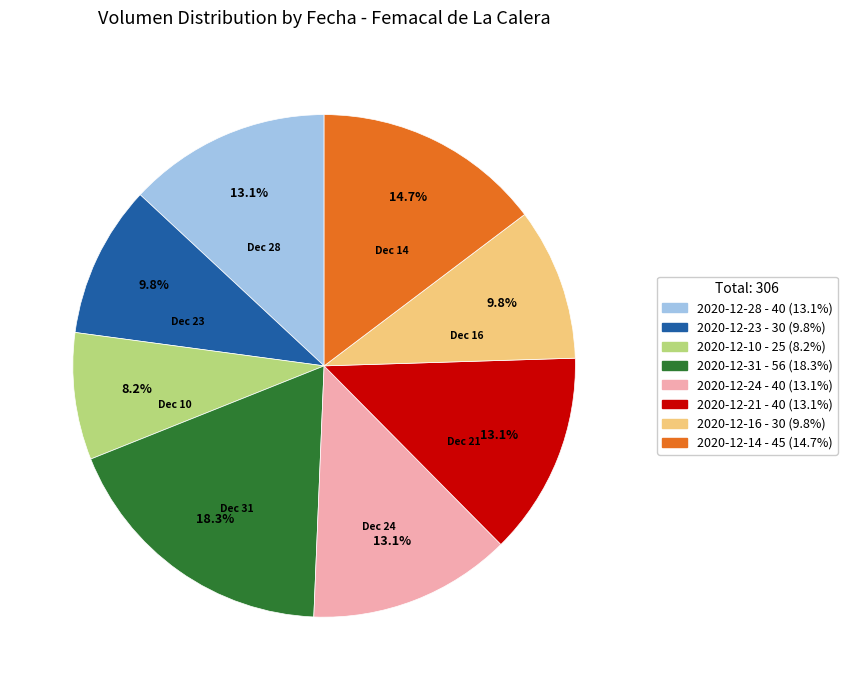

To the nearest percent, what portion does 2020-12-31 represent?

18%